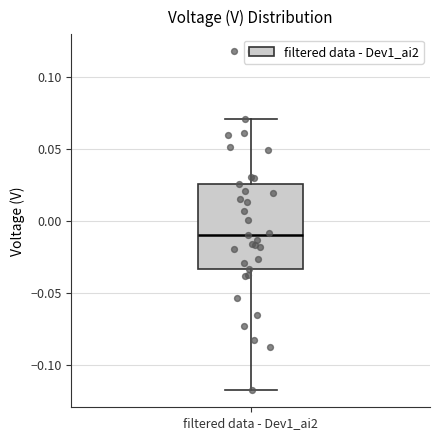

Read this box plot against the y-axis: the position of the median line, the range covered by the box, and the ends of both whiskers. The values are not printed on the chart, so give them approximately, as read against the axis.

median -0.010, box -0.035 to 0.025, whiskers -0.120 to 0.070